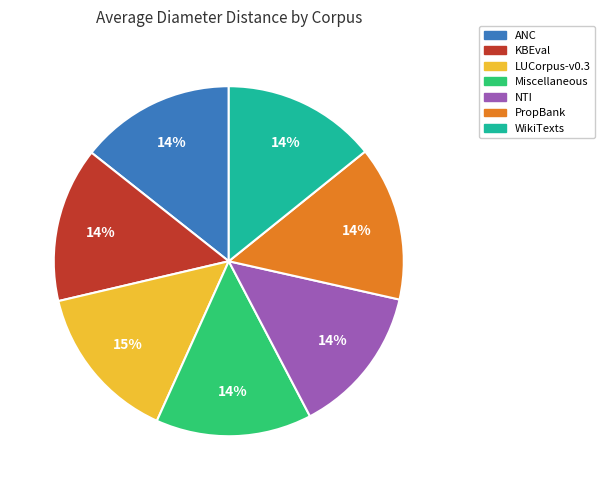

Combined, do NTI and KBEval account for over 50%?

No